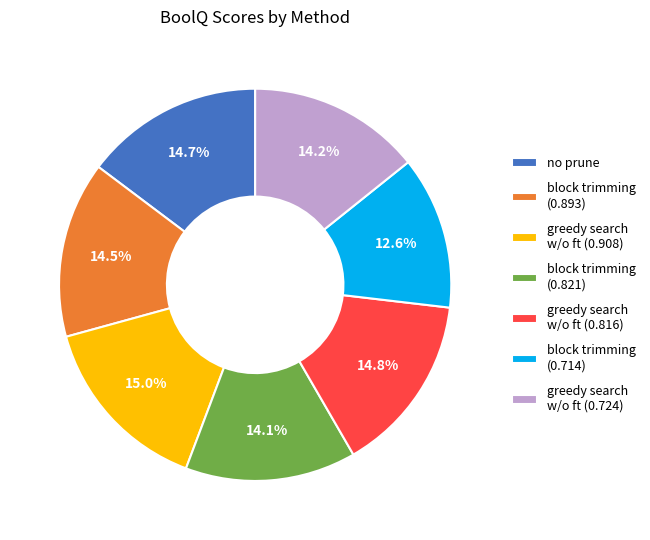

What is the ratio of the value at greedy search w/o ft (0.816) to the value at no prune?

1.0